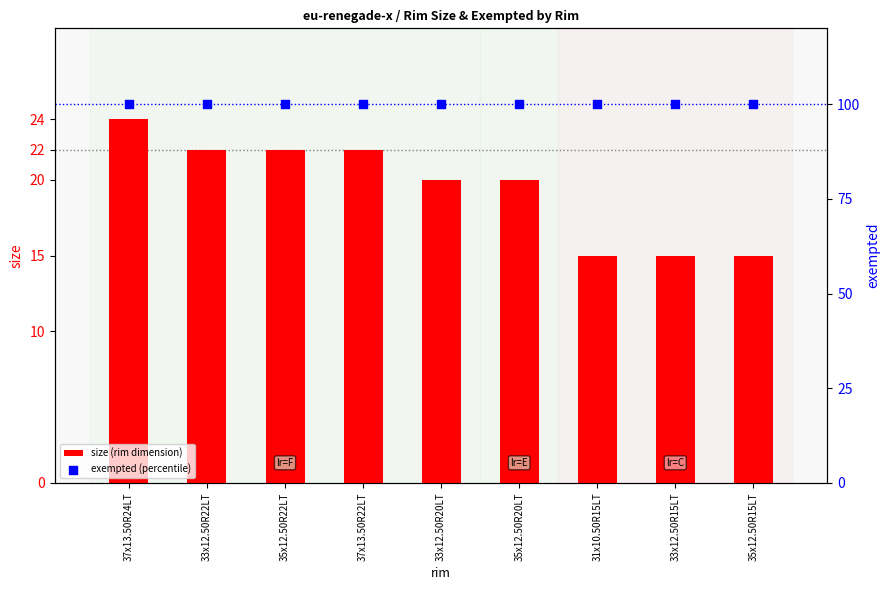

Is the value of exempted (percentile) at 33x12.50R22LT greater than the value of size (rim dimension) at 33x12.50R22LT?

Yes